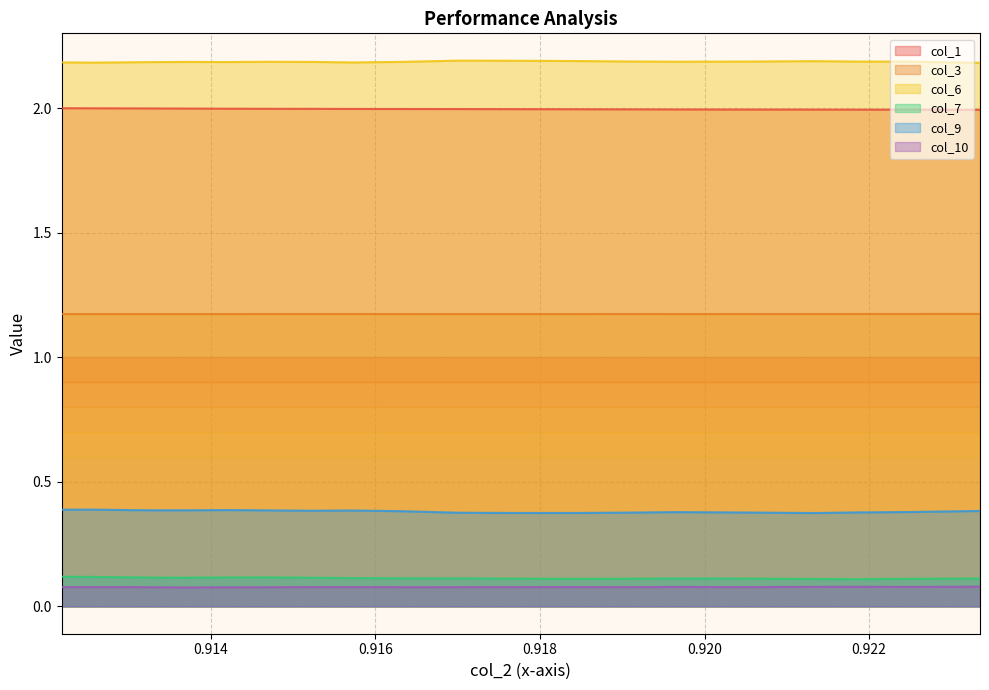

What is the greatest value displayed?

2.2